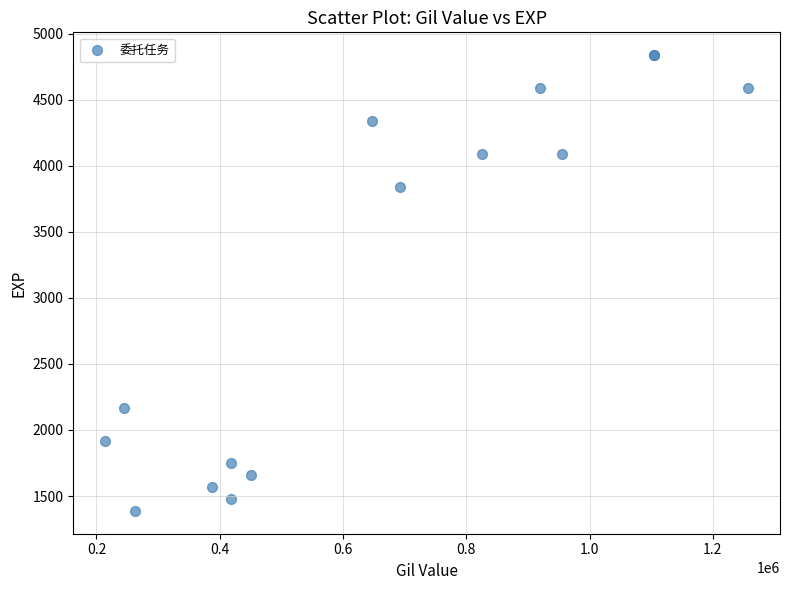

What Y value in the scatter plot is closest to 3112?

3840